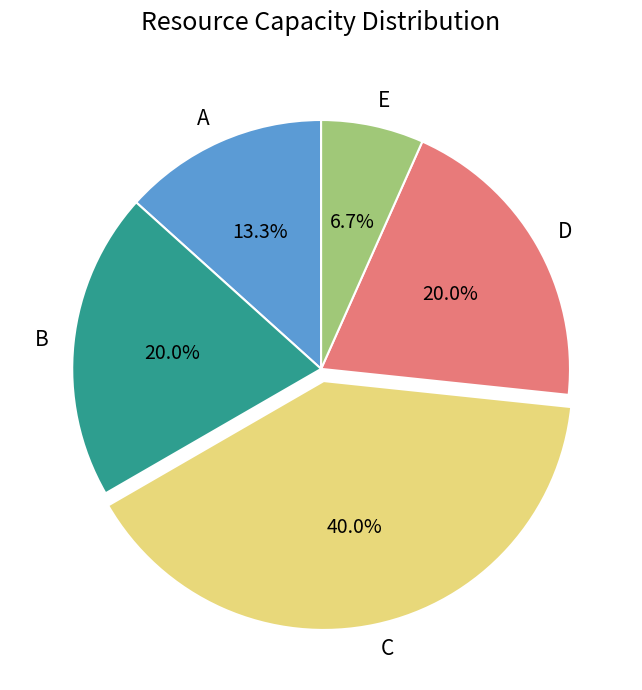

To the nearest percent, what is the combined percentage of A and D?

33%